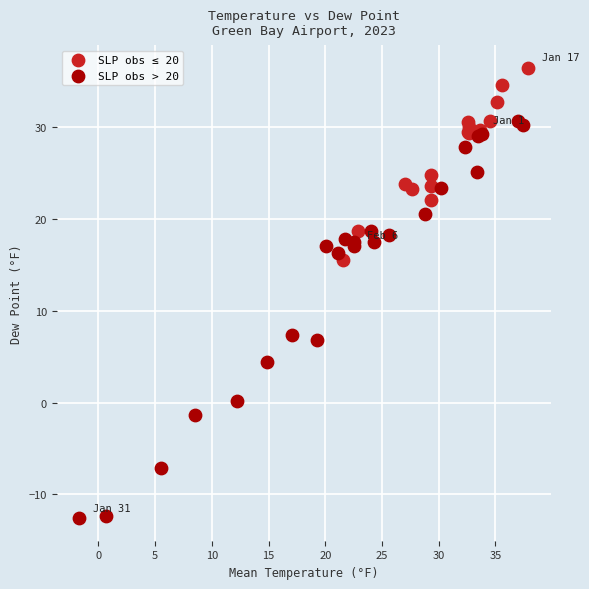

Which series has the largest Y range (max minus min)?

SLP obs > 20